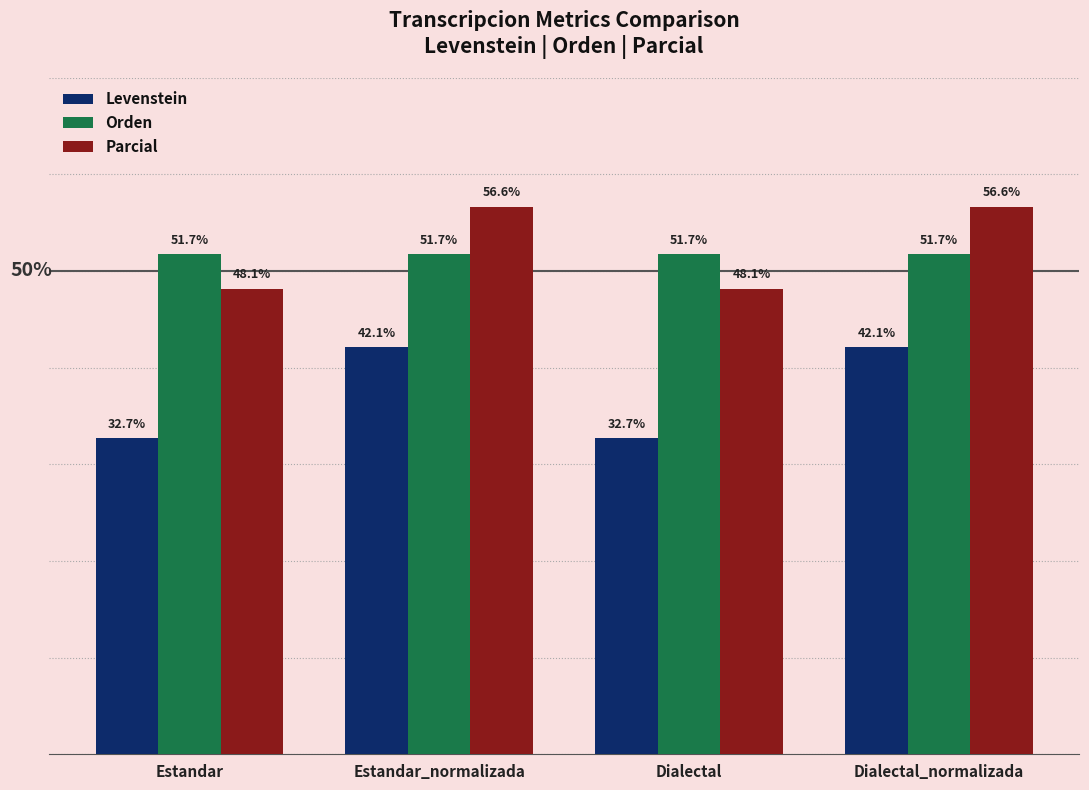

Does the chart contain stacked bars?

No